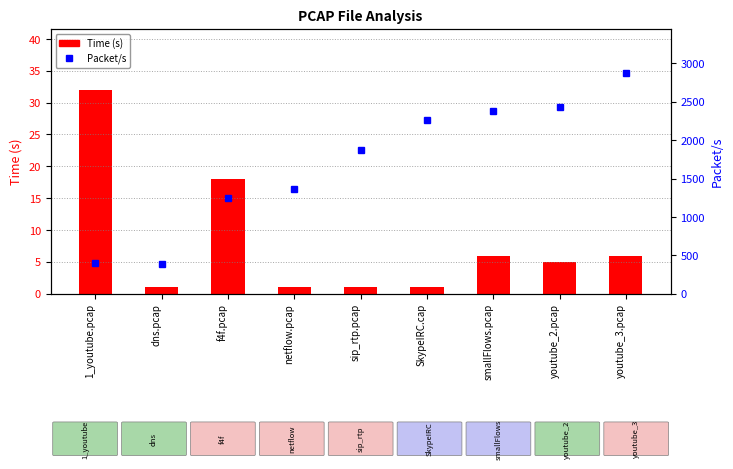

What is the approximate value of Time (s) at 1_youtube.pcap?

32.0